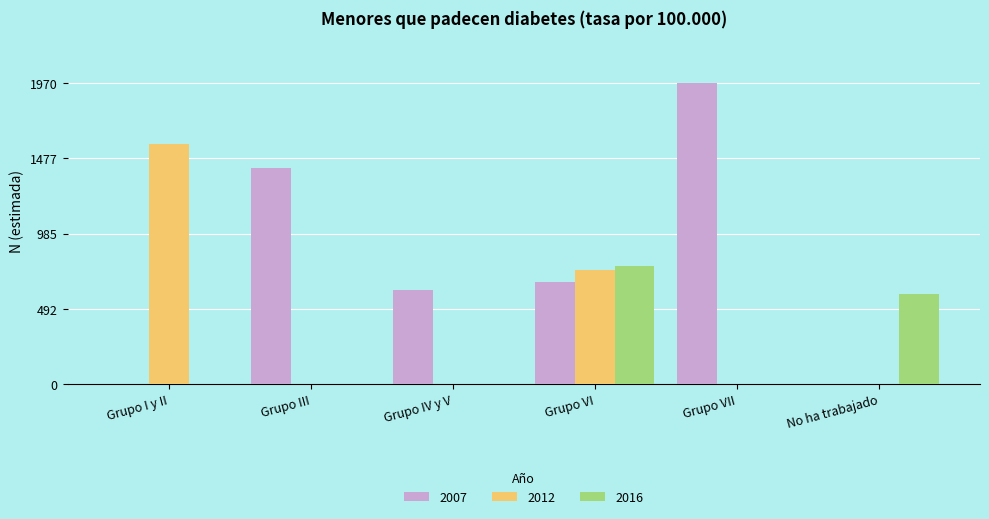

Between Grupo IV y V and Grupo VII, which series saw the biggest shift?

2007